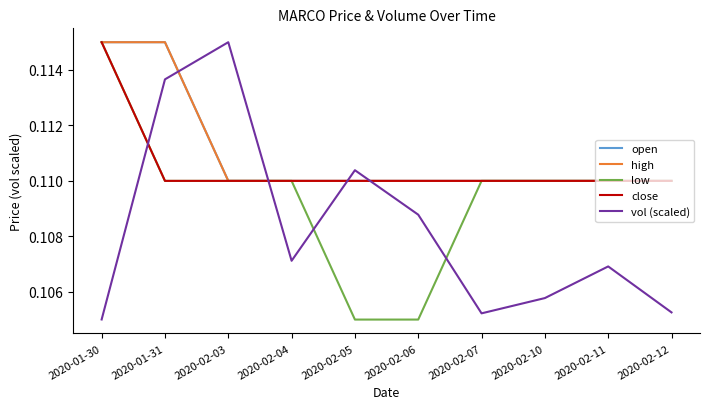

True or false: close has a value of 0.1 at 2020-02-12.

False